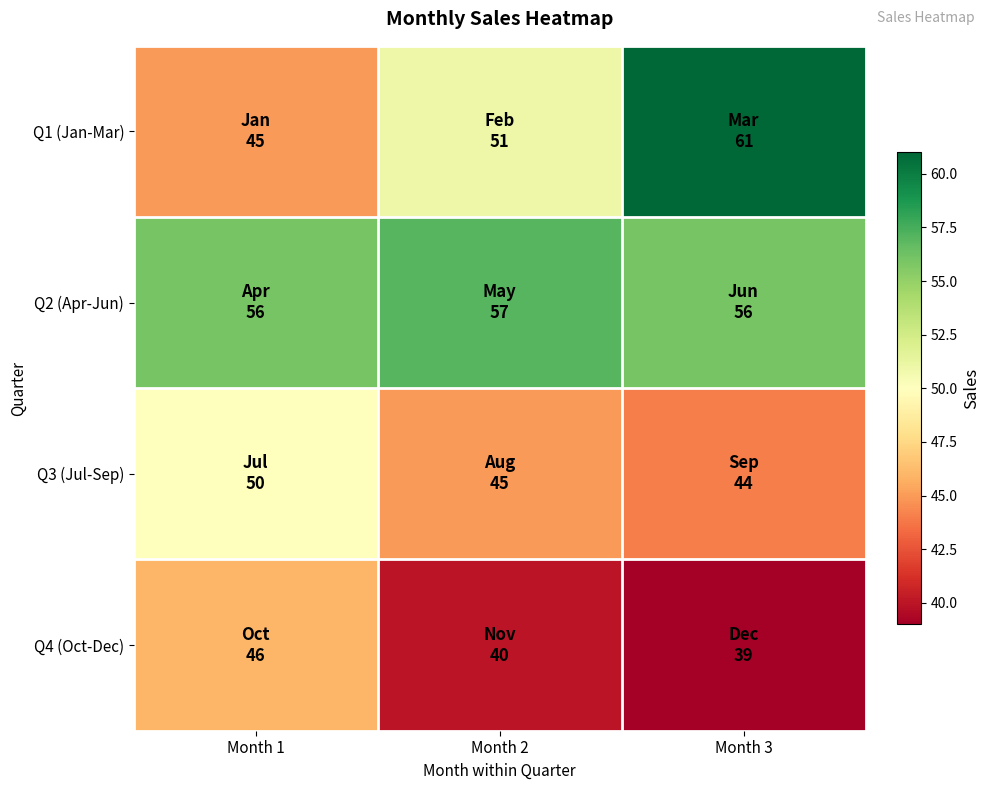

At which category is the sum across all series the highest?

Month 3